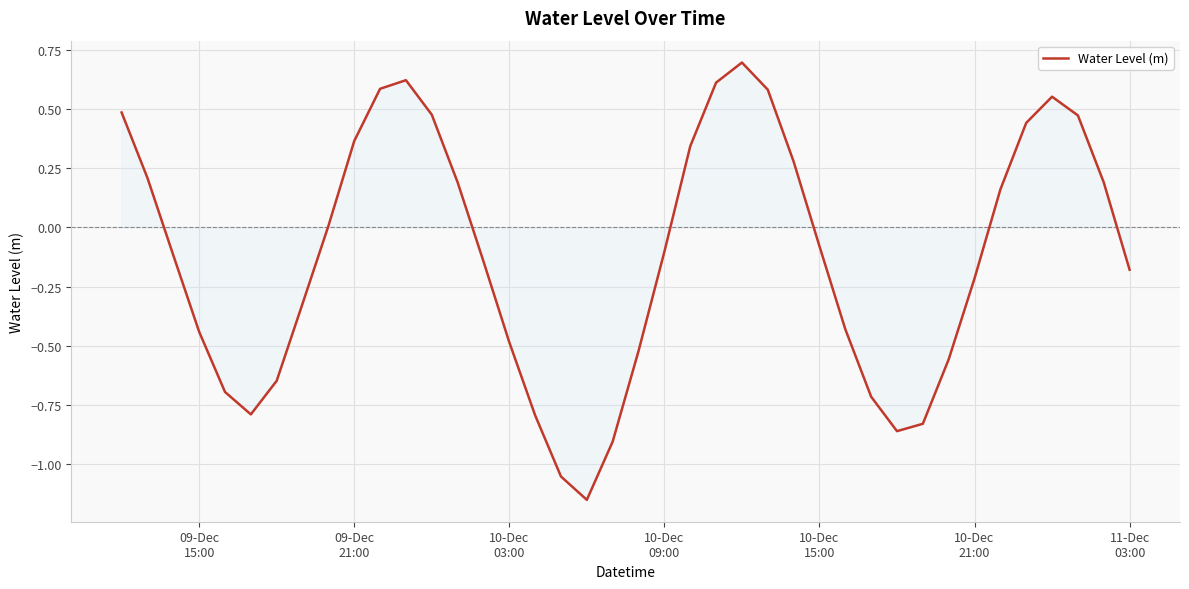

What is the difference between the maximum and minimum values?

1.8